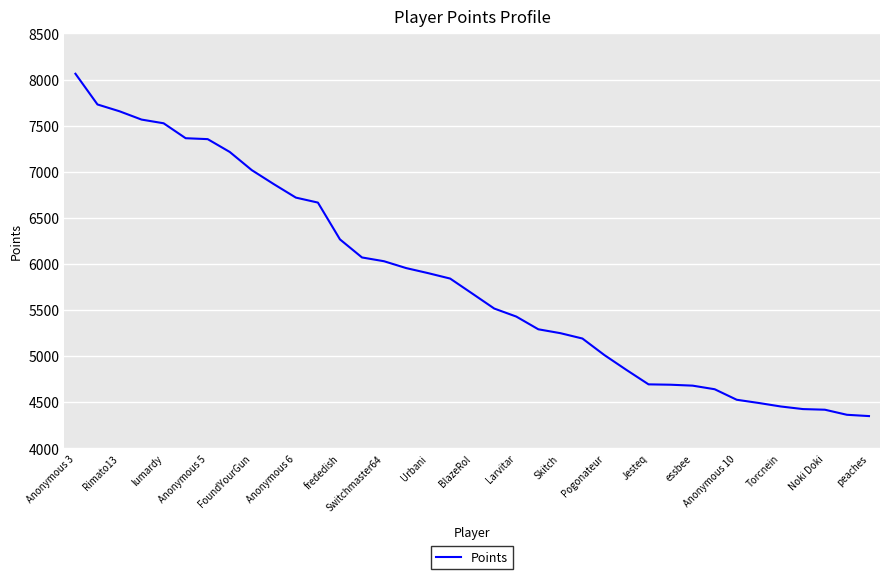

What is the smallest value displayed?

4351